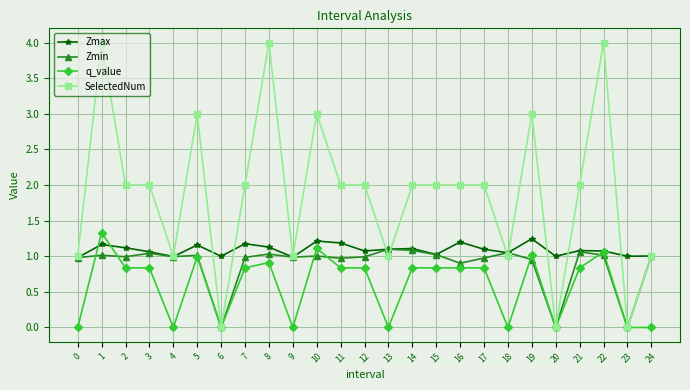

What is the value of the SelectedNum point at the 12th from the left?

2.0